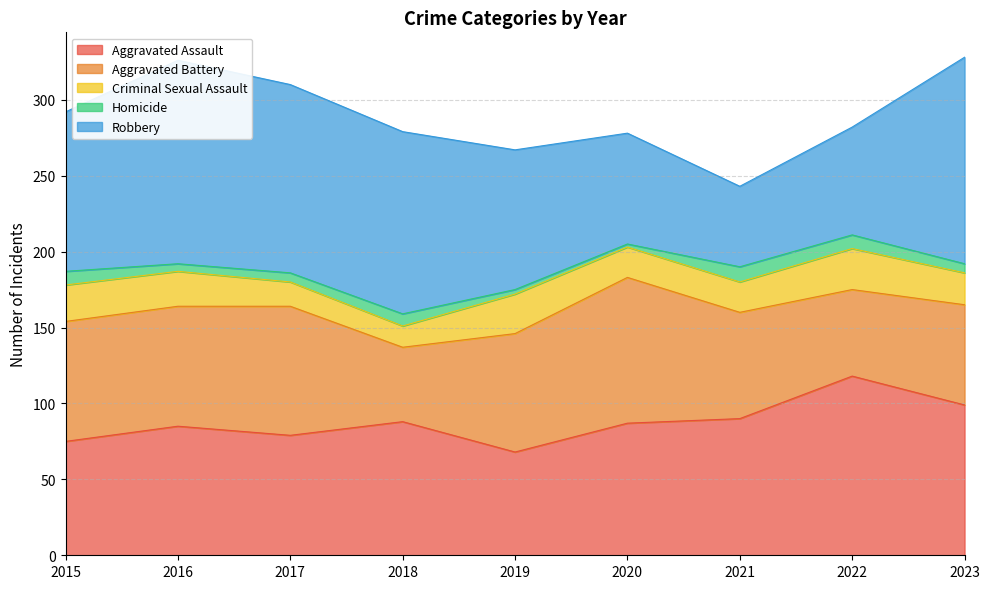

What is the difference between the maximum and minimum values in the Homicide series?

8